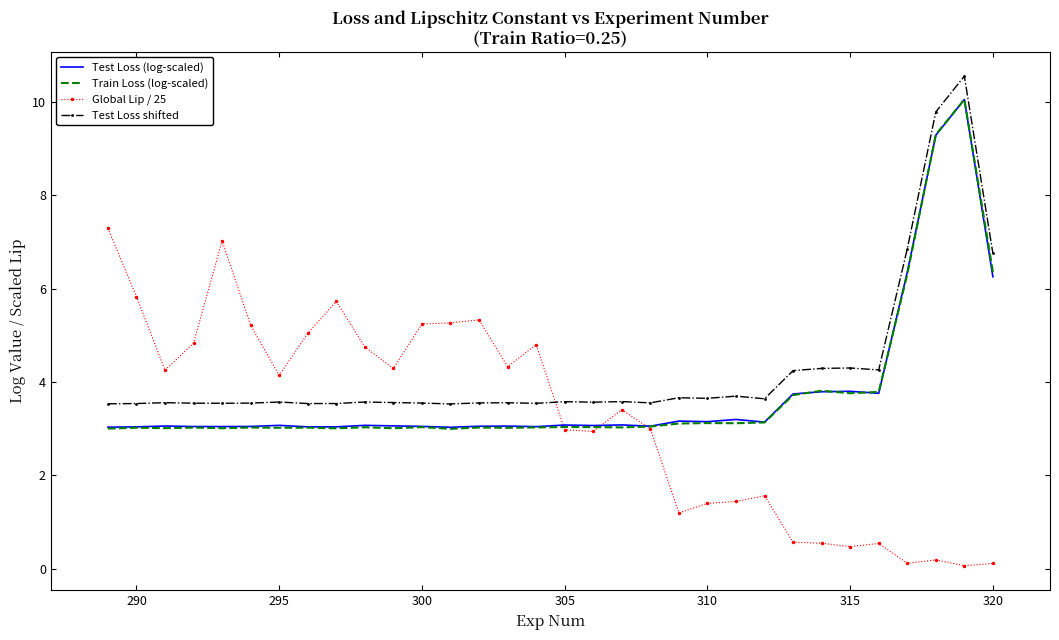

True or false: Test Loss shifted and Train Loss (log-scaled) intersect in this chart.

False